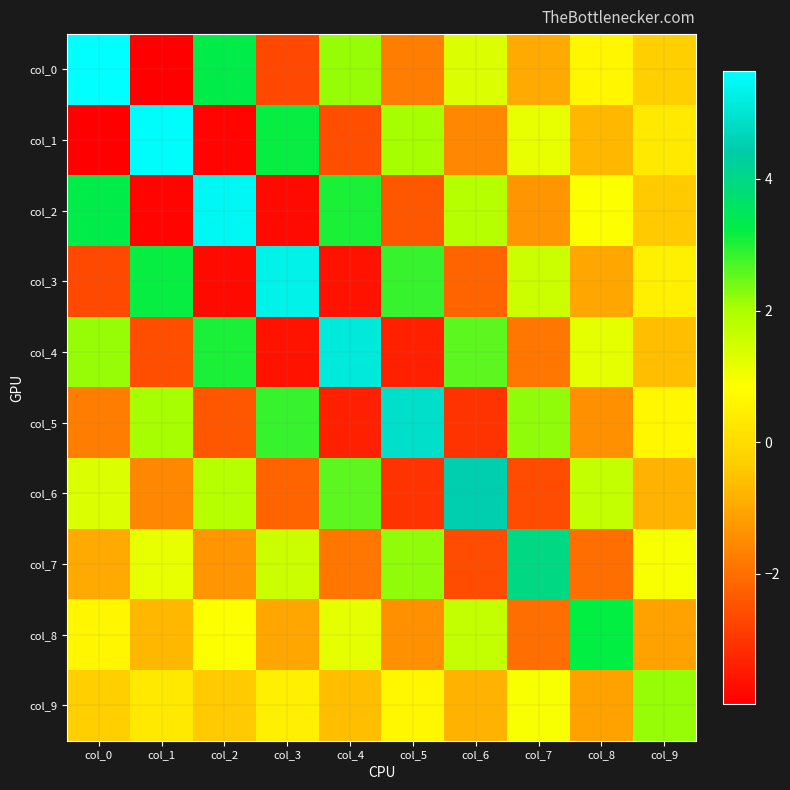

Reading right to left, list all the values displayed in this chart.

col_0: col_9=-0.3	col_8=0.6	col_7=-1.0	col_6=1.3	col_5=-1.7	col_4=2.2	col_3=-2.7	col_2=3.3	col_1=-4.0	col_0=5.6
col_1: col_9=0.3	col_8=-0.7	col_7=1.1	col_6=-1.6	col_5=2.0	col_4=-2.6	col_3=3.2	col_2=-3.9	col_1=5.6	col_0=-4.0
col_2: col_9=-0.4	col_8=0.9	col_7=-1.3	col_6=1.8	col_5=-2.4	col_4=3.0	col_3=-3.8	col_2=5.5	col_1=-3.9	col_0=3.3
col_3: col_9=0.5	col_8=-1.0	col_7=1.6	col_6=-2.2	col_5=2.8	col_4=-3.6	col_3=5.3	col_2=-3.8	col_1=3.2	col_0=-2.7
col_4: col_9=-0.6	col_8=1.2	col_7=-1.9	col_6=2.6	col_5=-3.4	col_4=5.1	col_3=-3.6	col_2=3.0	col_1=-2.6	col_0=2.2
col_5: col_9=0.7	col_8=-1.4	col_7=2.2	col_6=-3.1	col_5=4.9	col_4=-3.4	col_3=2.8	col_2=-2.4	col_1=2.0	col_0=-1.7
col_6: col_9=-0.8	col_8=1.7	col_7=-2.6	col_6=4.5	col_5=-3.1	col_4=2.6	col_3=-2.2	col_2=1.8	col_1=-1.6	col_0=1.3
col_7: col_9=0.9	col_8=-2.0	col_7=4.0	col_6=-2.6	col_5=2.2	col_4=-1.9	col_3=1.6	col_2=-1.3	col_1=1.1	col_0=-1.0
col_8: col_9=-1.1	col_8=3.2	col_7=-2.0	col_6=1.7	col_5=-1.4	col_4=1.2	col_3=-1.0	col_2=0.9	col_1=-0.7	col_0=0.6
col_9: col_9=2.2	col_8=-1.1	col_7=0.9	col_6=-0.8	col_5=0.7	col_4=-0.6	col_3=0.5	col_2=-0.4	col_1=0.3	col_0=-0.3